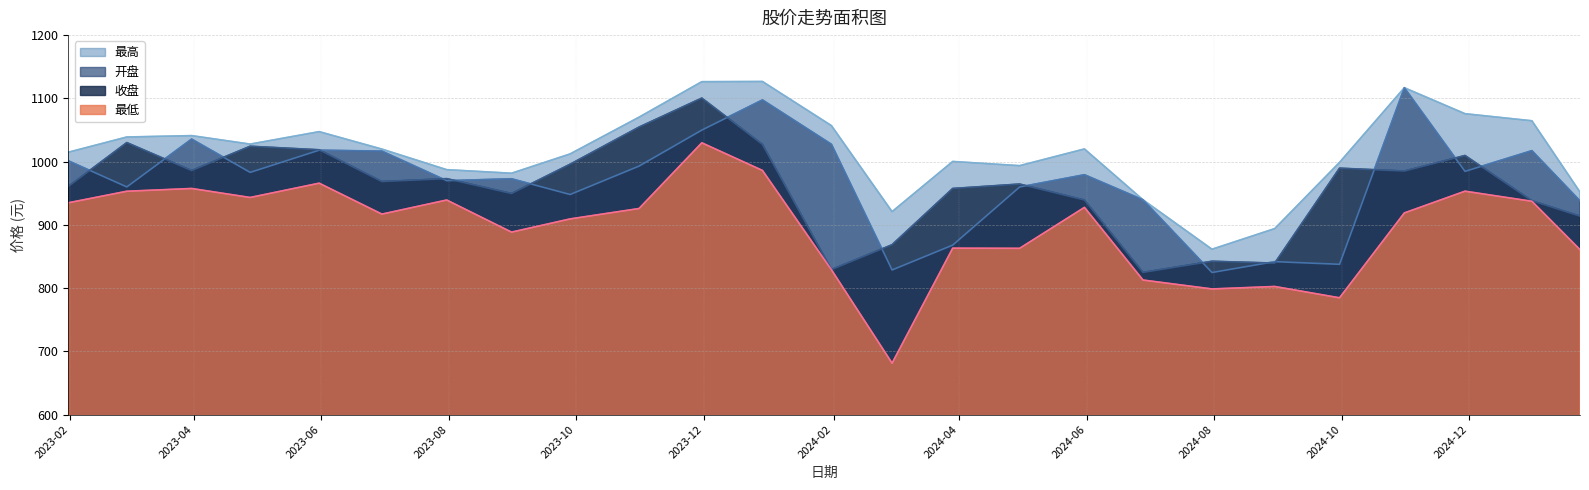

What is the label of the 17th point from the left?

2024-05-31